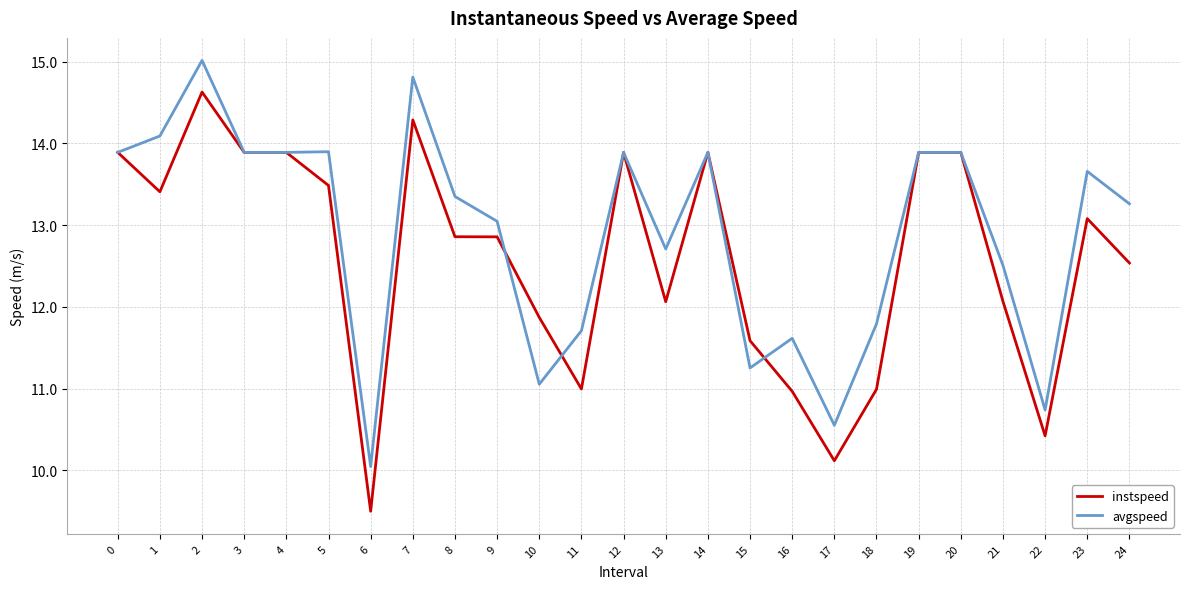

Between 10 and 18, which series saw the biggest shift?

instspeed